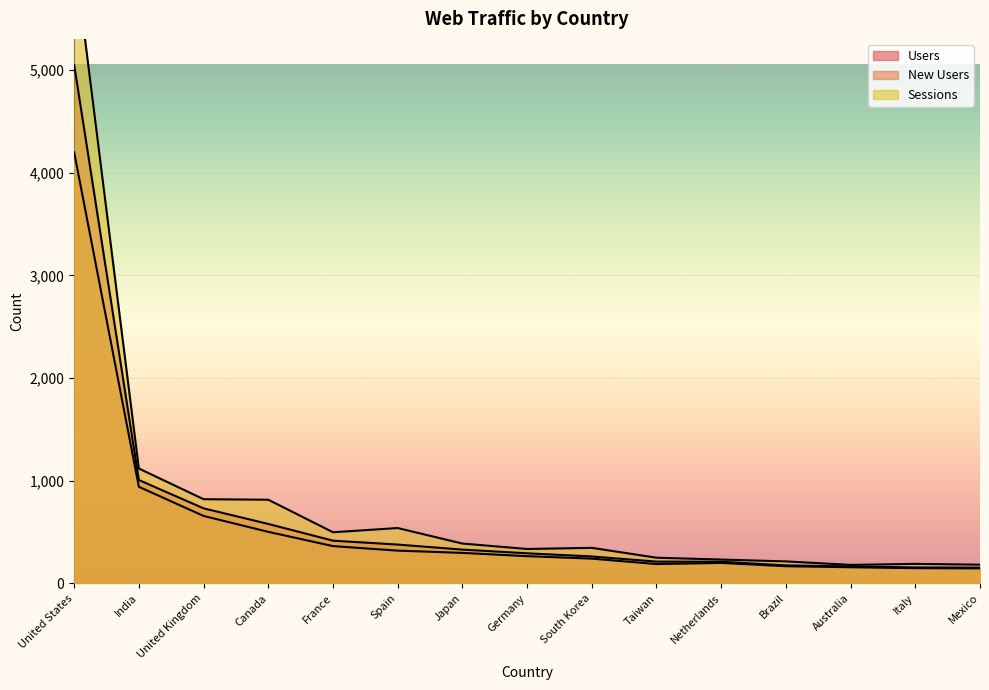

What position from the left is France?

5